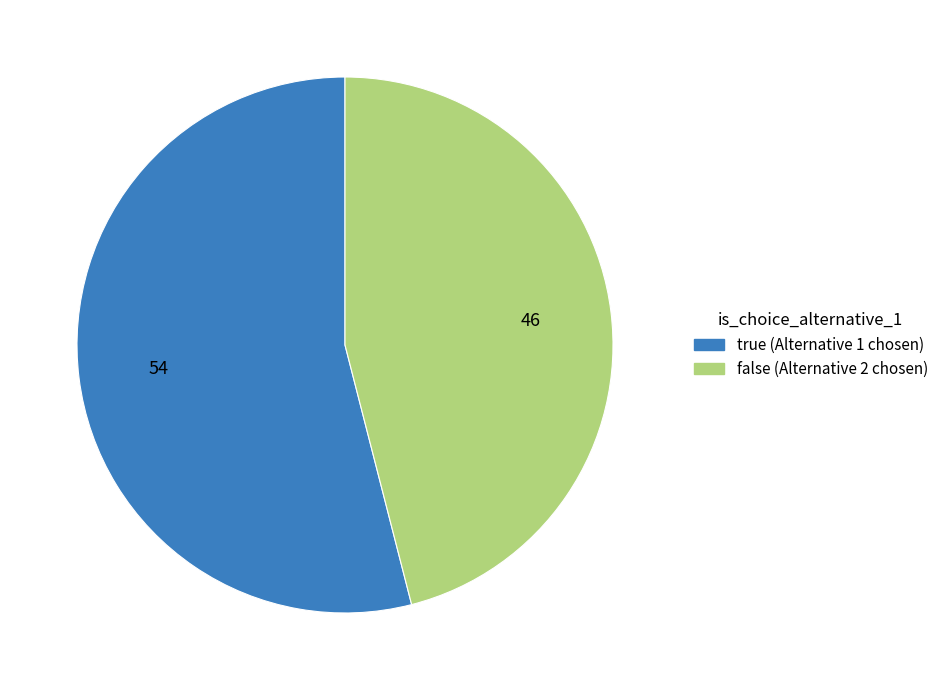

What is the smallest slice in the pie chart?

false